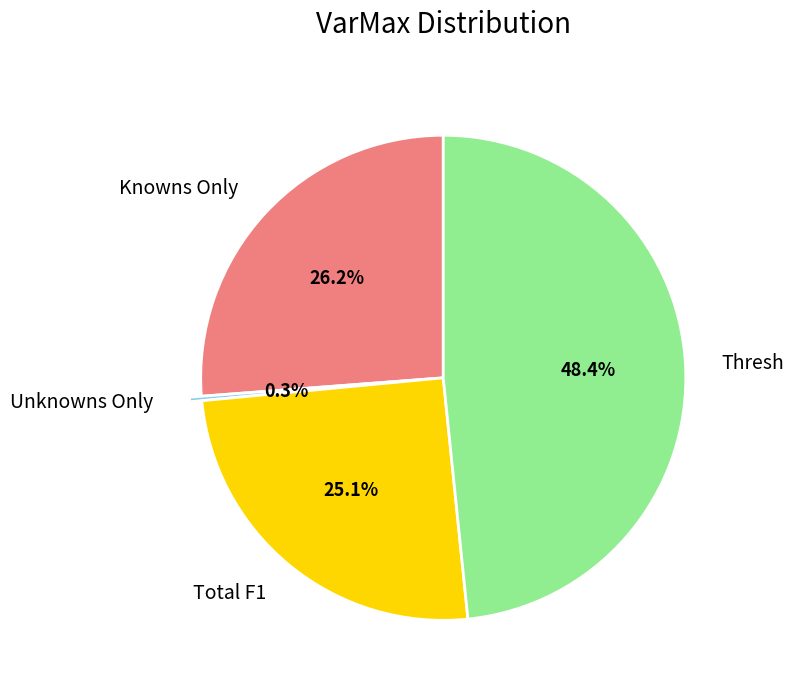

What percentage is the Knowns Only slice, to the nearest percent?

26%